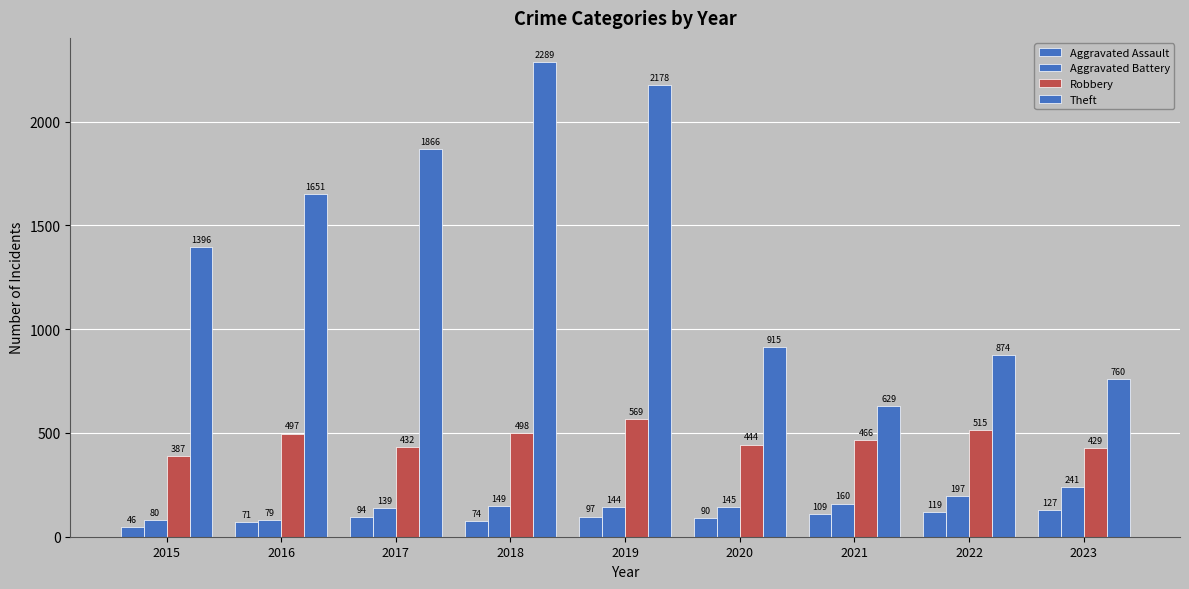

How many categories are shown in the chart?

9